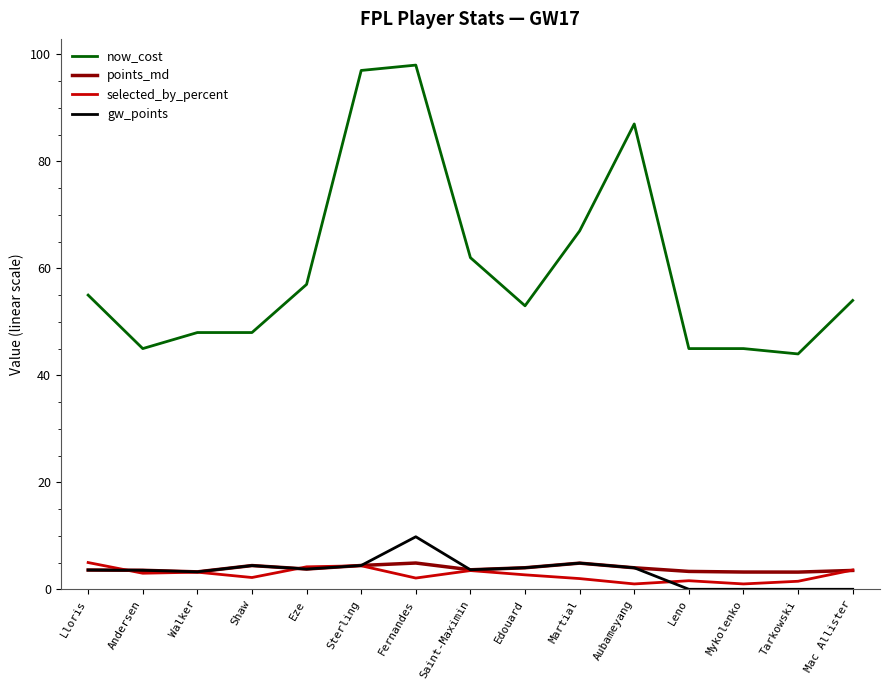

At which label does now_cost first exceed 54?

Lloris